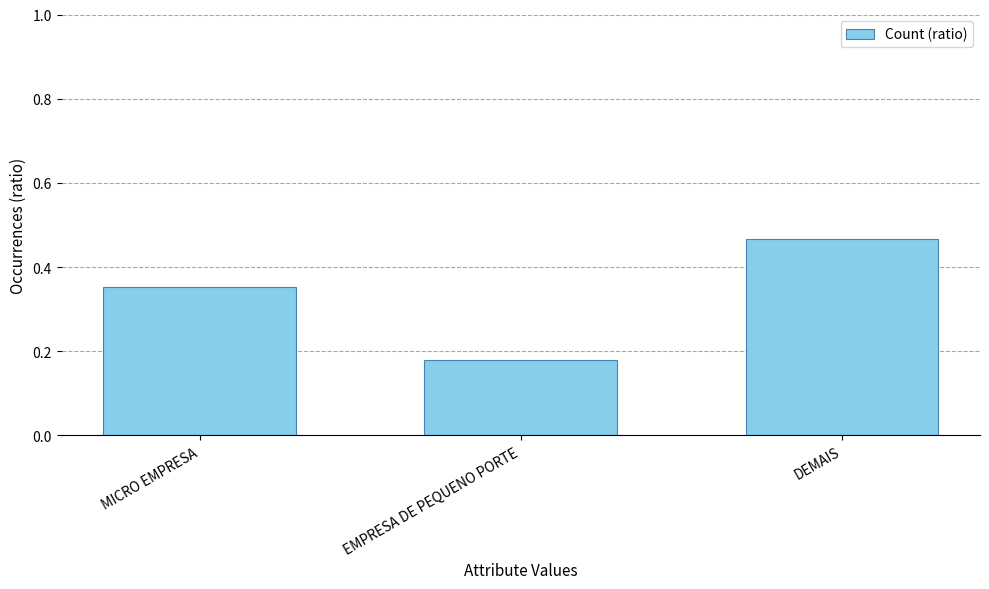

Rank the categories by value from lowest to highest.

EMPRESA DE PEQUENO PORTE, MICRO EMPRESA, DEMAIS